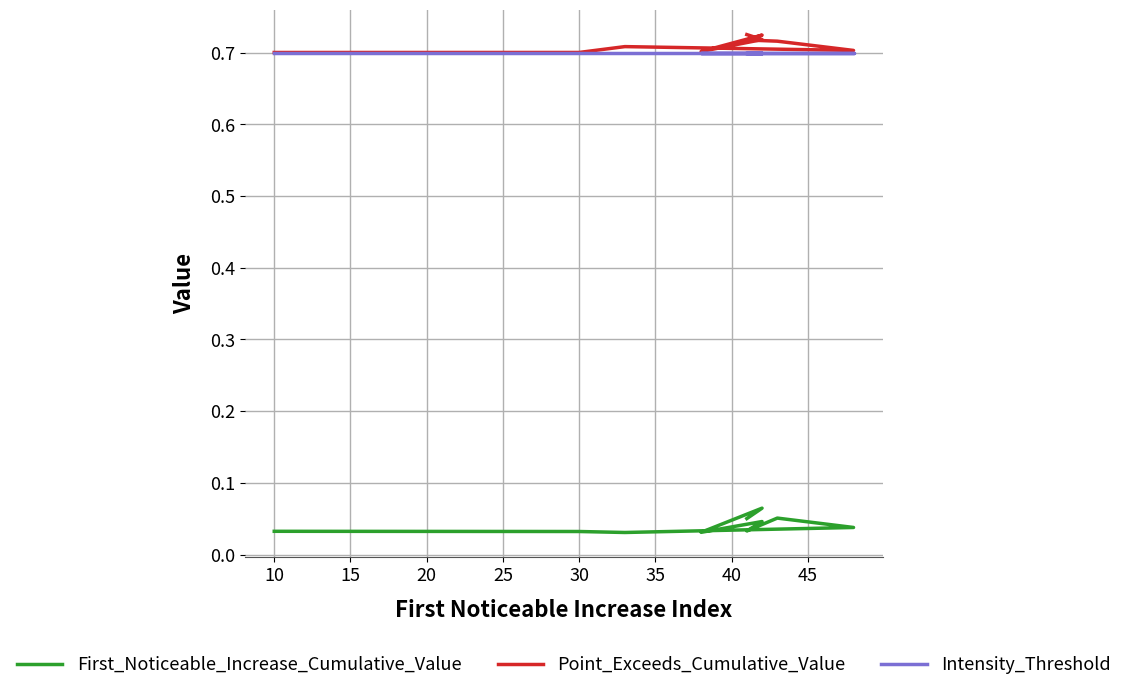

Between 25 and 50, which series saw the biggest shift?

Point_Exceeds_Cumulative_Value